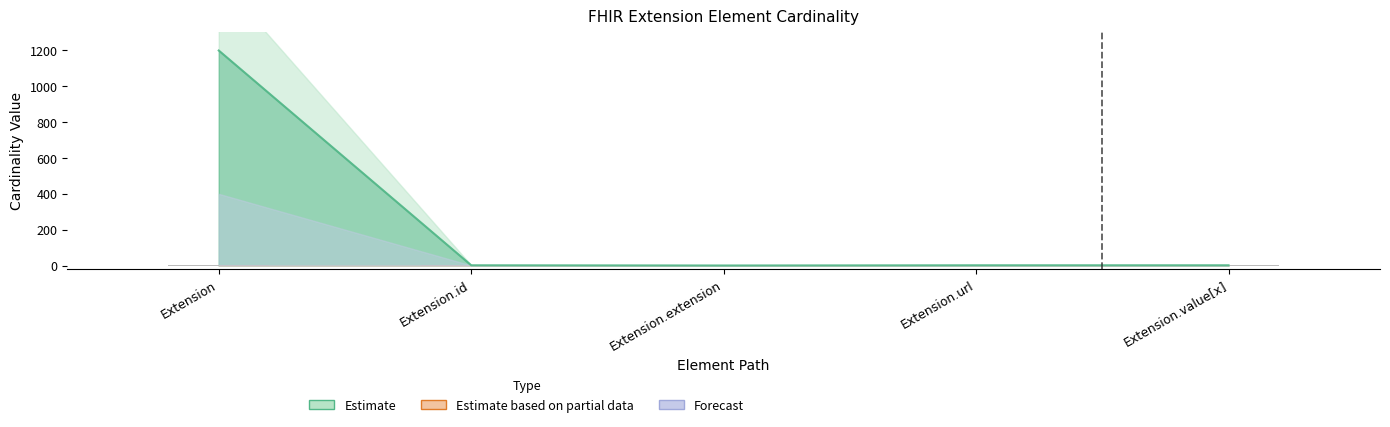

Is it true that the value at Extension.id is 0.1?

True